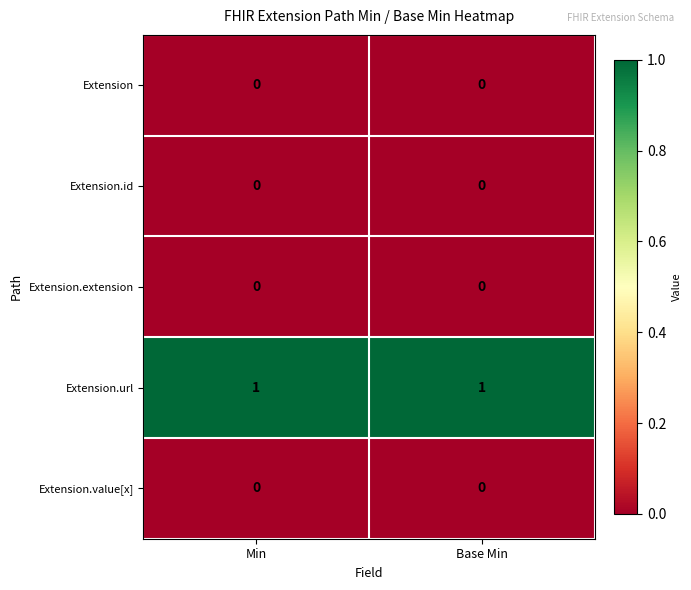

Reading left to right, extract all data points from this chart.

Extension: 0	0
Extension.id: 0	0
Extension.extension: 0	0
Extension.url: 1	1
Extension.value[x]: 0	0